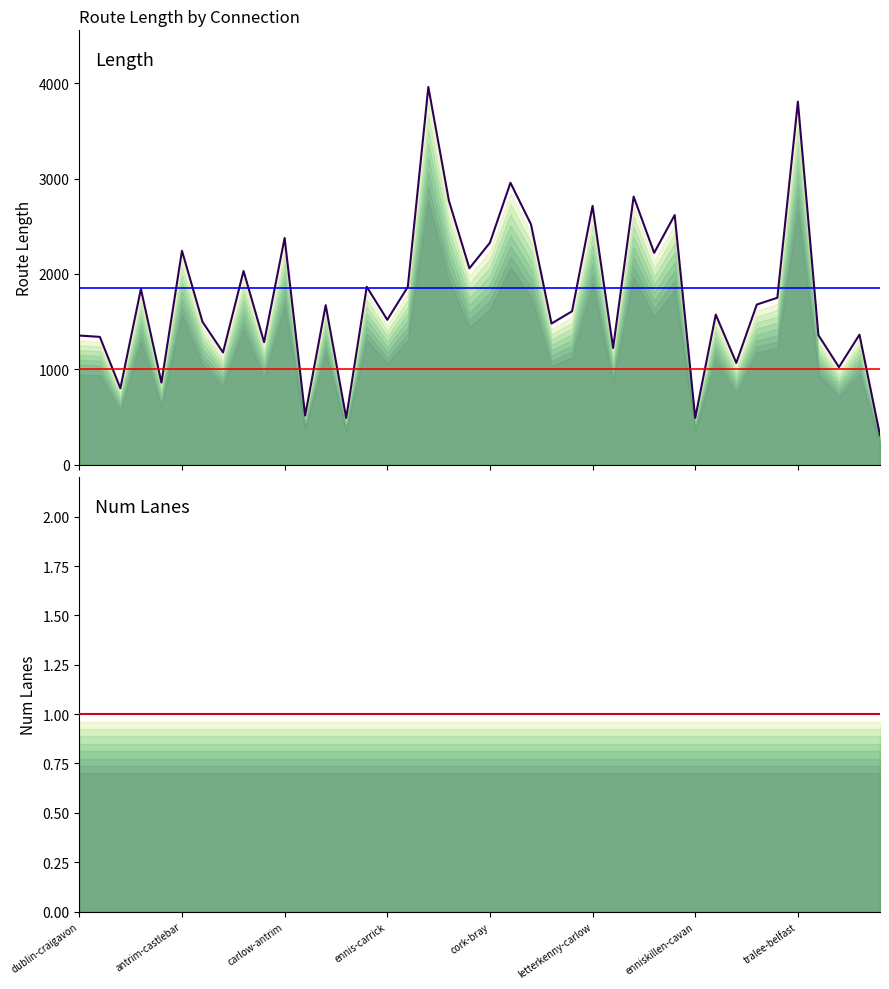

Does the chart display data point markers on the line(s)?

No